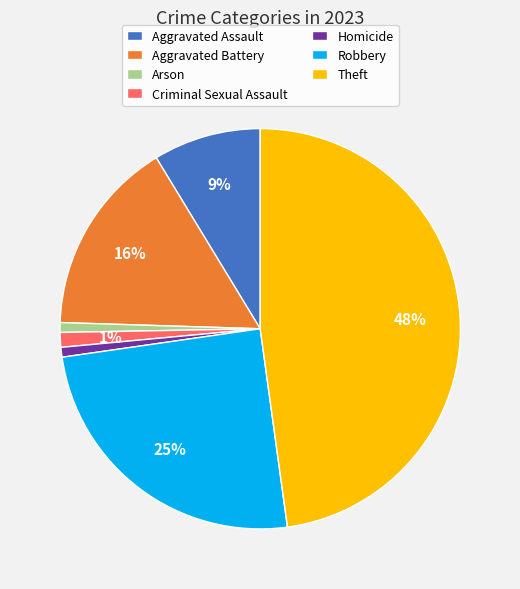

Is it true that Aggravated Battery is 23% of the pie?

False